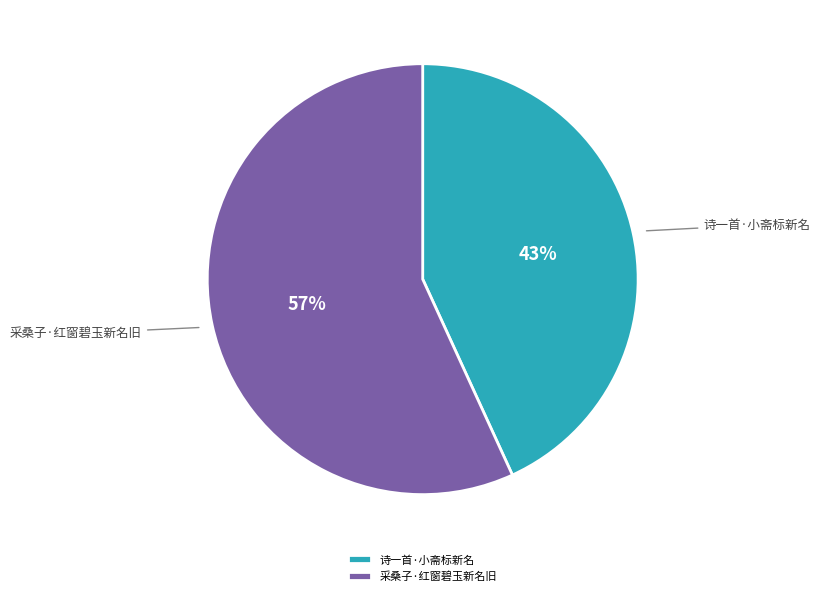

Which category has the smallest portion of the pie?

诗一首·小斋标新名